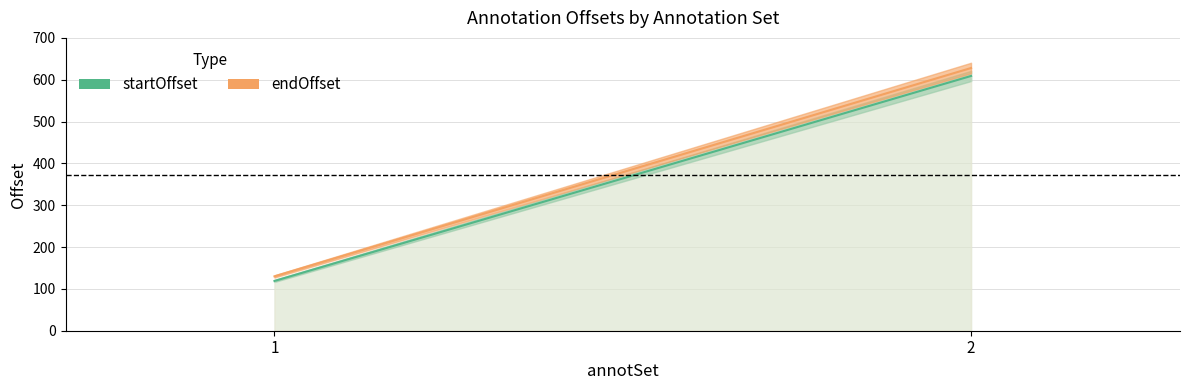

List the labels in order of endOffset value, smallest first.

1, 2